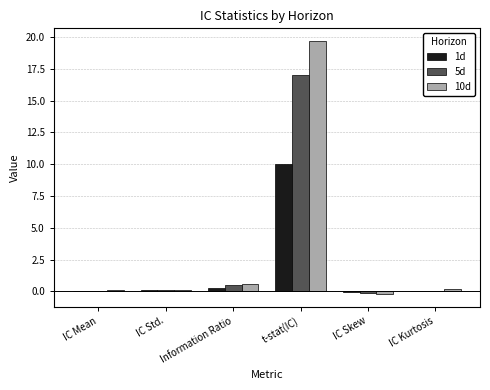

What is the highest value of the 1d series?

10.0